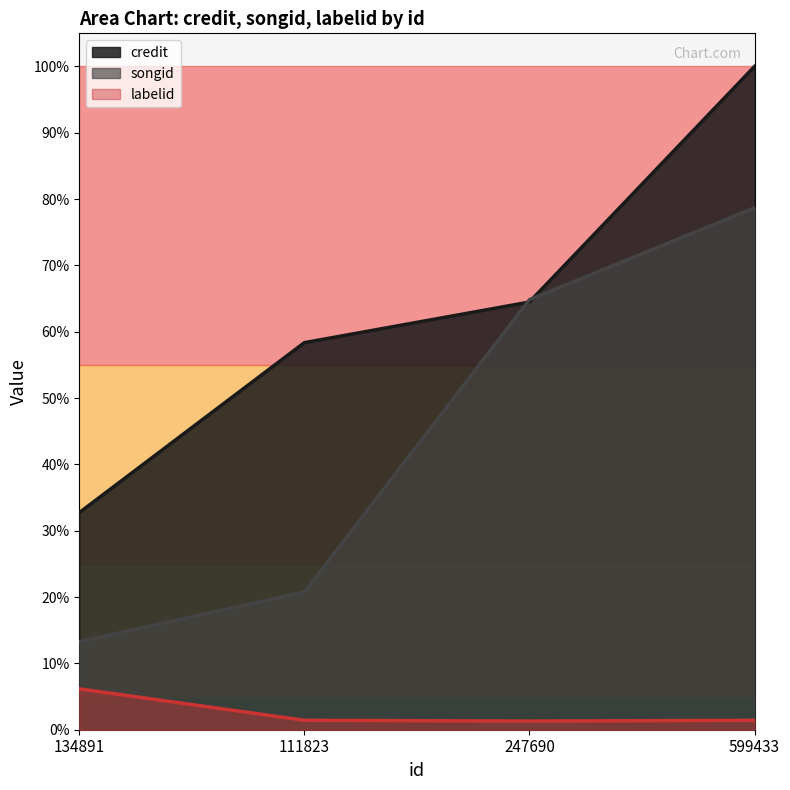

List the series in order of their overall mean, lowest first.

labelid, songid, credit